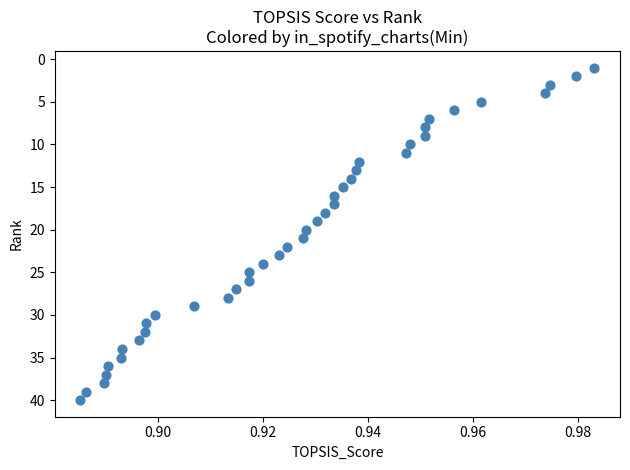

What is the range of Y values (max minus min)?

39